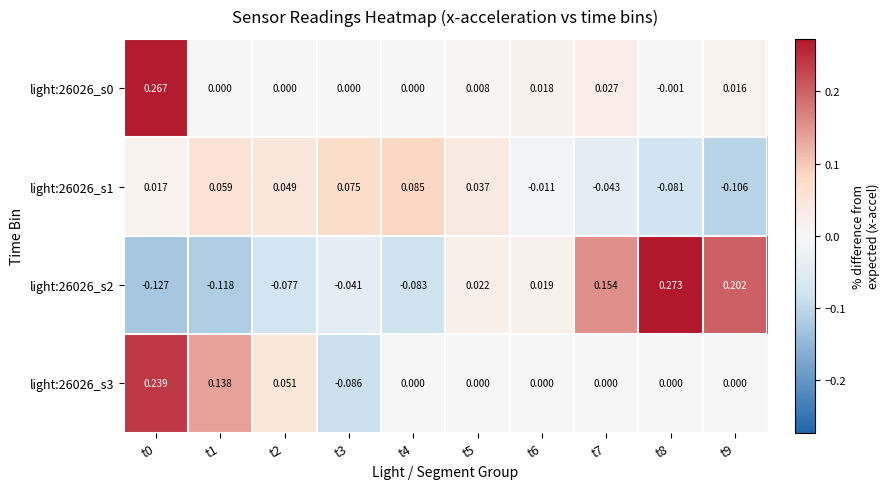

Is the value of light:26026_s1 at t3 greater than the value of light:26026_s2 at t7?

No